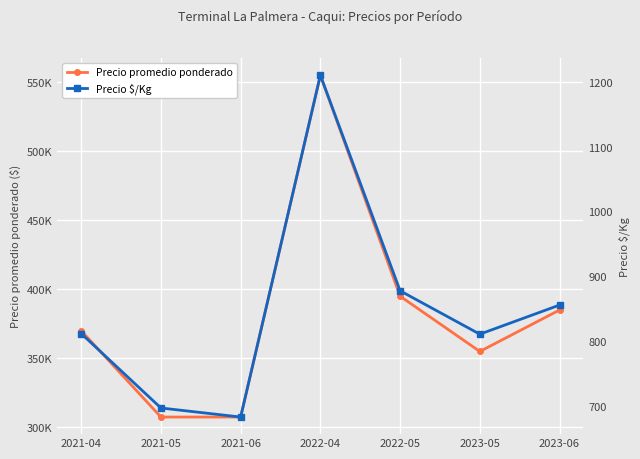

At how many categories does at least one series exceed 168661?

7